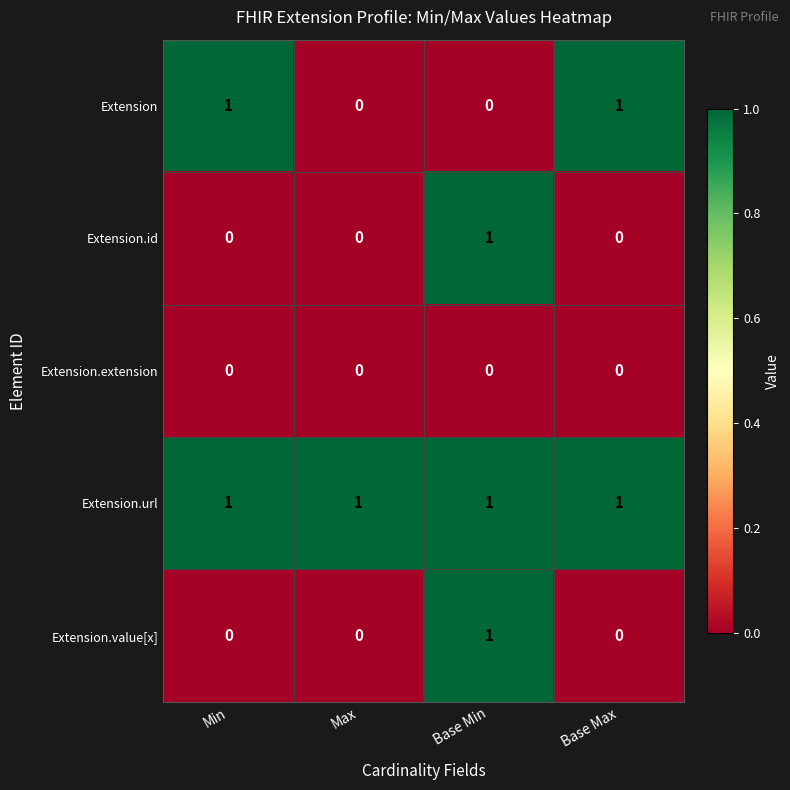

Reading left to right, what are all the values shown in this chart?

Extension: Min=1	Max=0	Base Min=0	Base Max=1
Extension.id: Min=0	Max=0	Base Min=1	Base Max=0
Extension.extension: Min=0	Max=0	Base Min=0	Base Max=0
Extension.url: Min=1	Max=1	Base Min=1	Base Max=1
Extension.value[x]: Min=0	Max=0	Base Min=1	Base Max=0